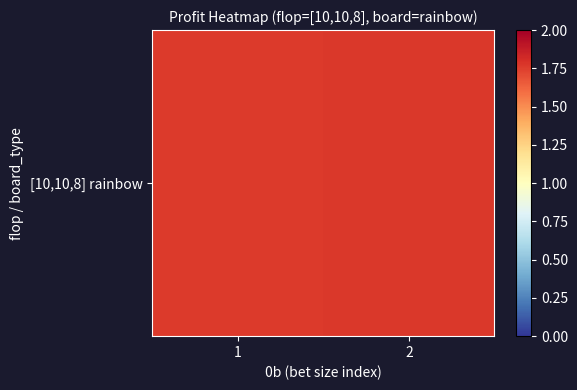

What is the ratio of the value at 2 to the value at 1?

1.0